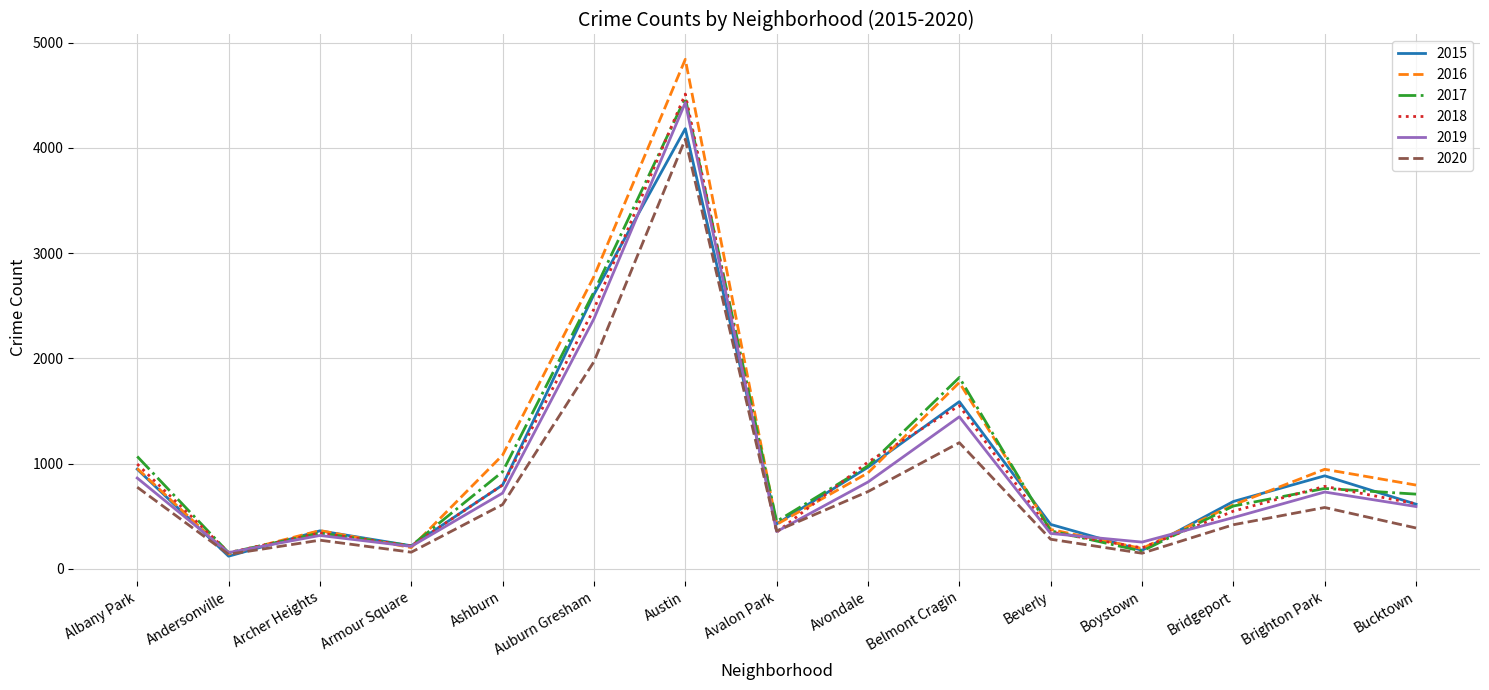

What is the minimum value for 2016?

140